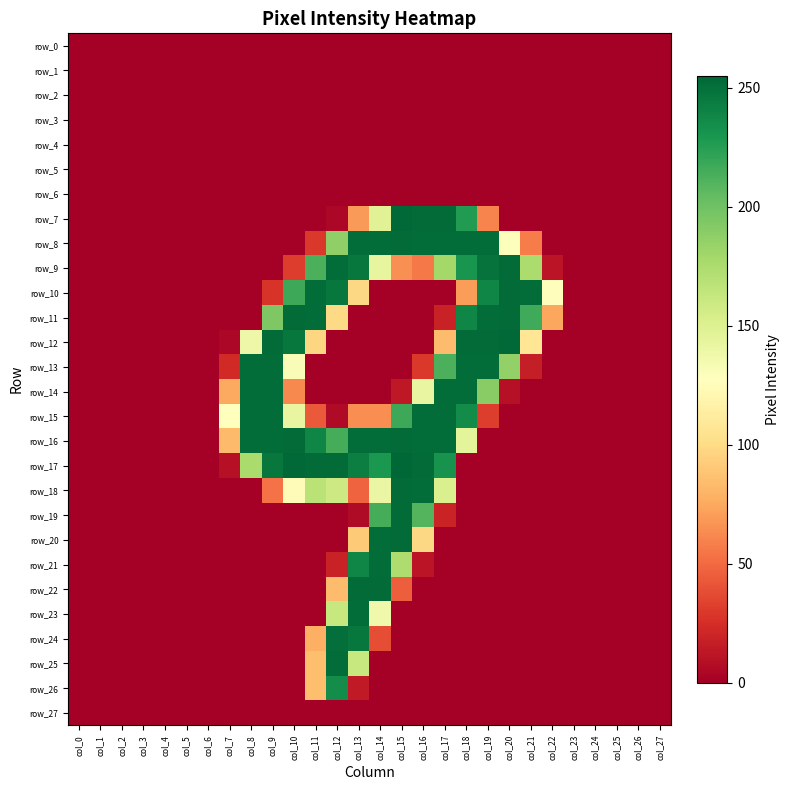

What is the difference between the second highest and minimum values in the row_20 series?

252